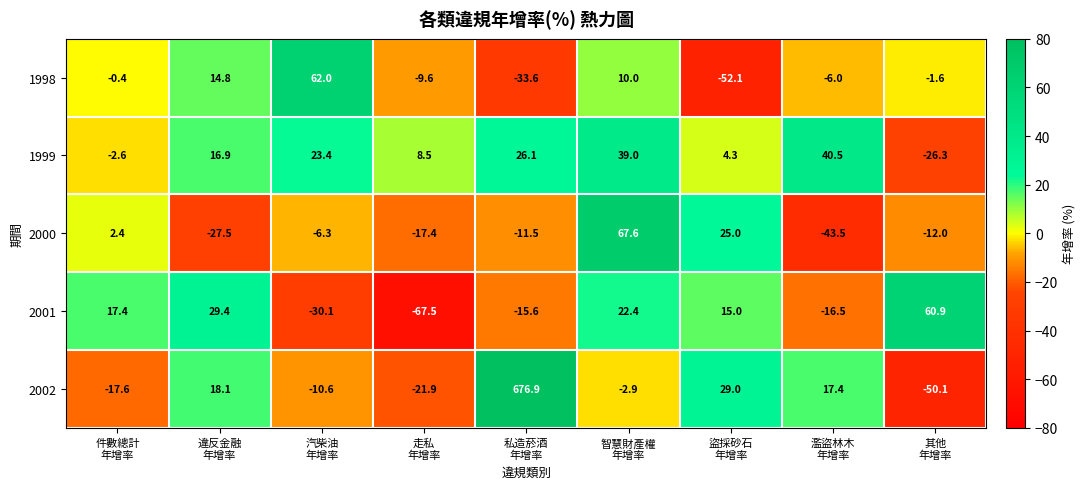

At which category does the chart reach its peak across all series?

私造菸酒
年增率